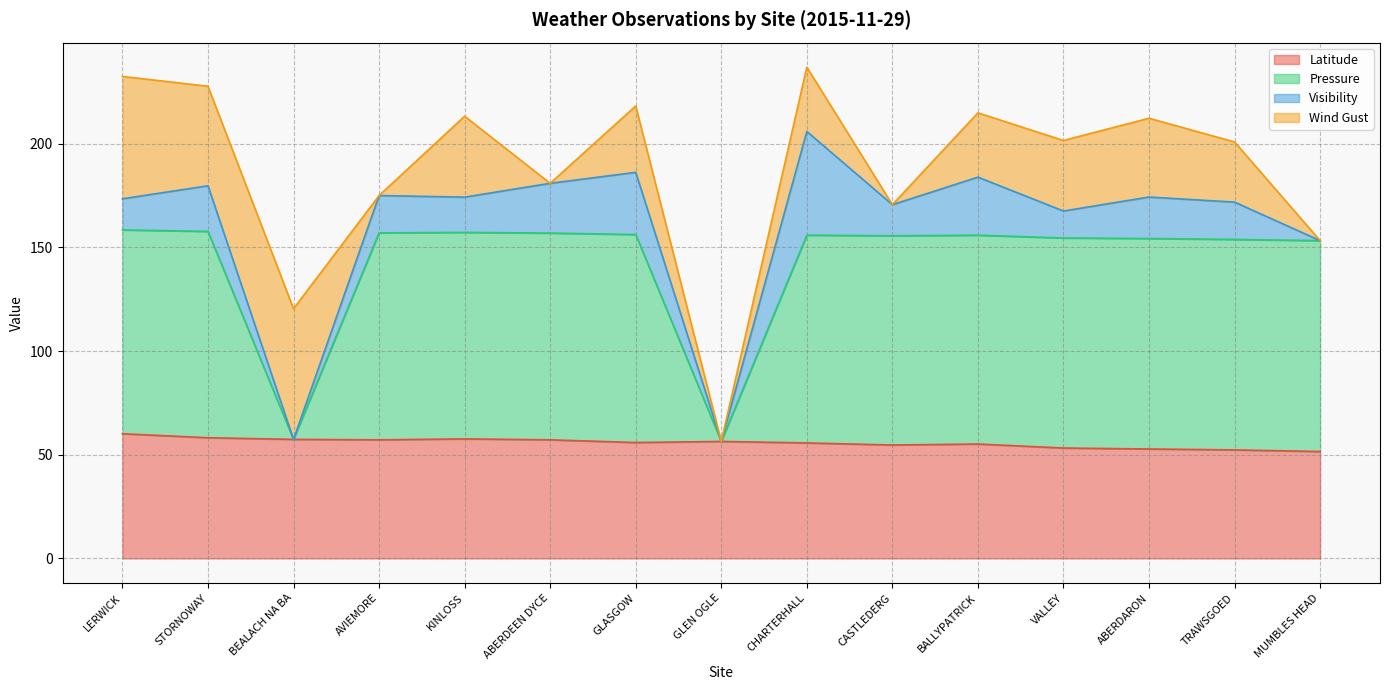

Between LERWICK and AVIEMORE, which is larger?

LERWICK